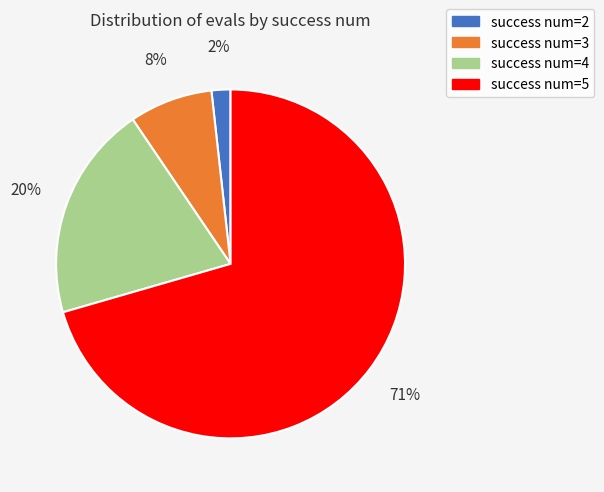

To the nearest percent, what is the combined percentage of success num=5 and success num=3?

78%